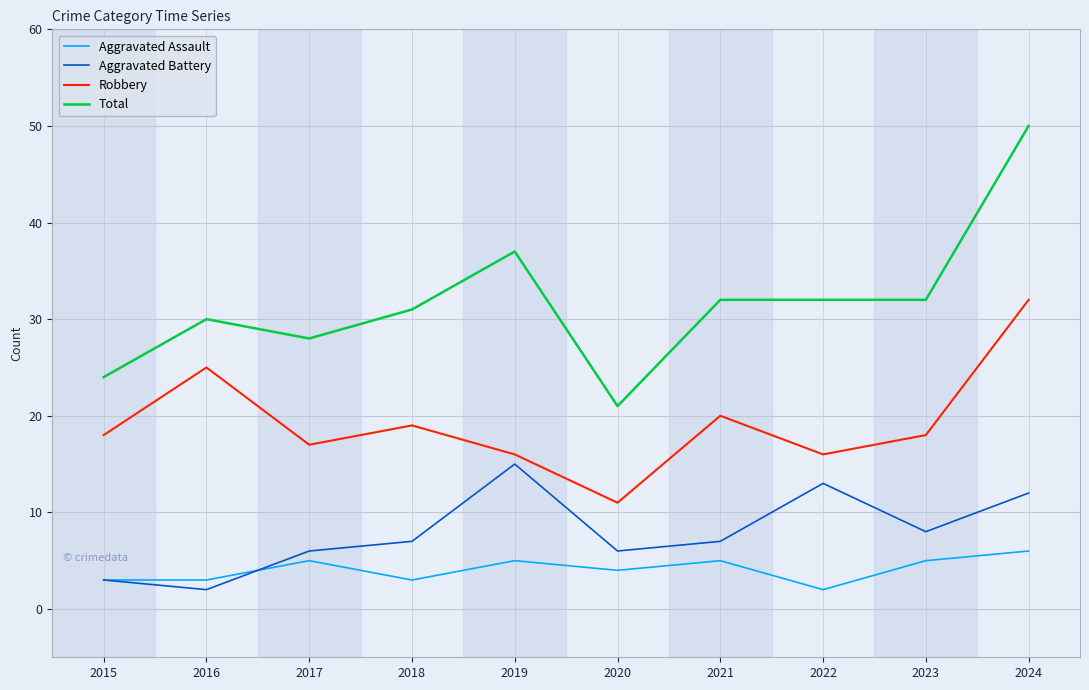

How many series are shown in this chart?

4